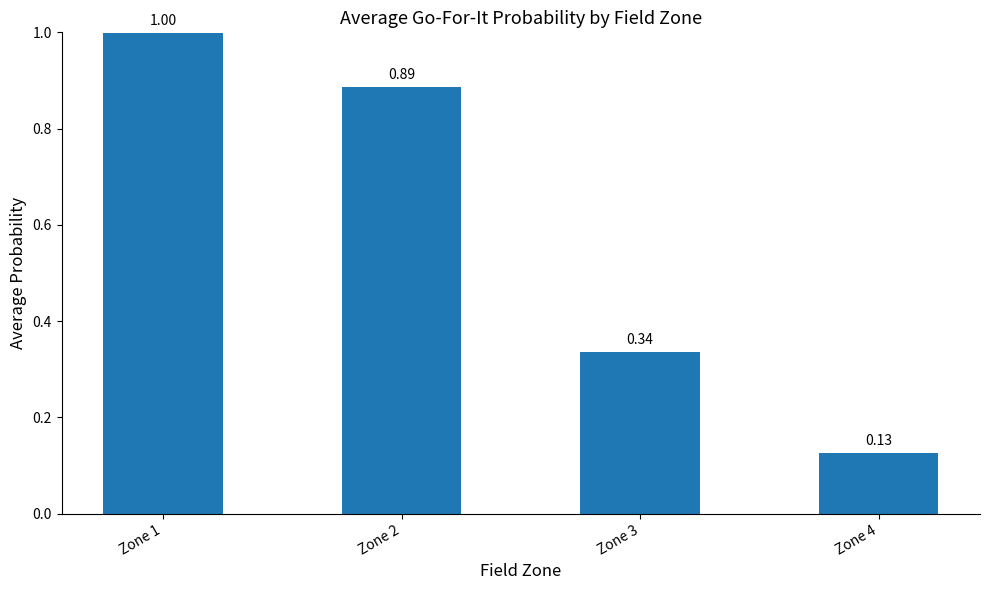

What value does the data have at Zone 1?

1.0